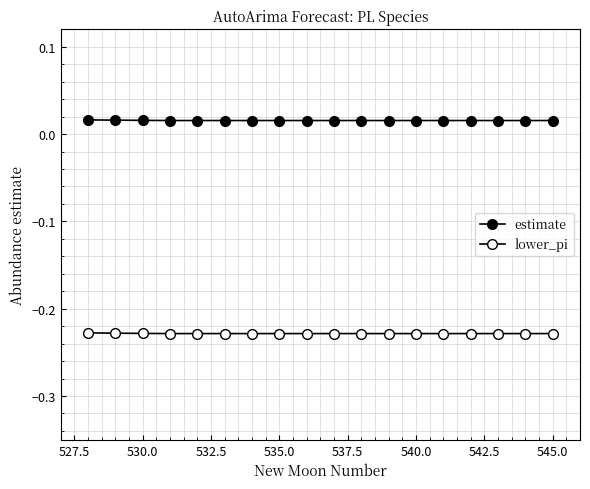

What is the sum of all estimate values?

0.3